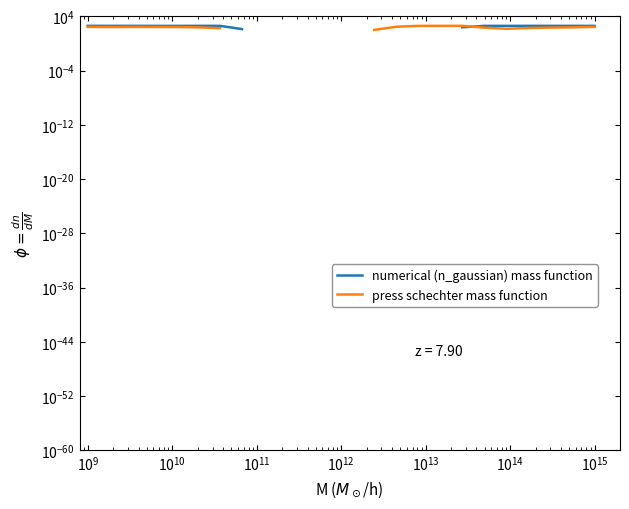

Is the value of press schechter mass function at 20 greater than the value of numerical (n_gaussian) mass function at $\mathdefault{10^{9}}$?

No